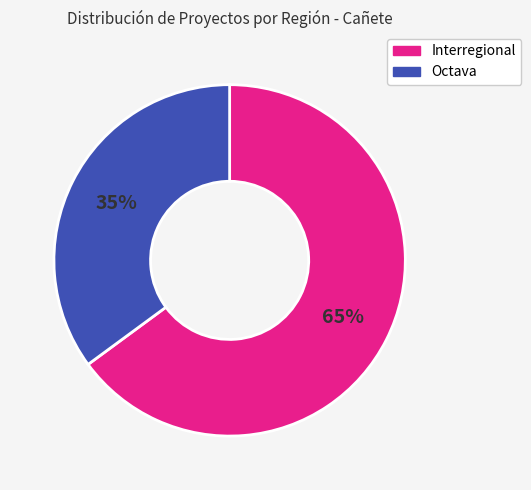

To the nearest percent, what percentage of the pie is Octava?

35%